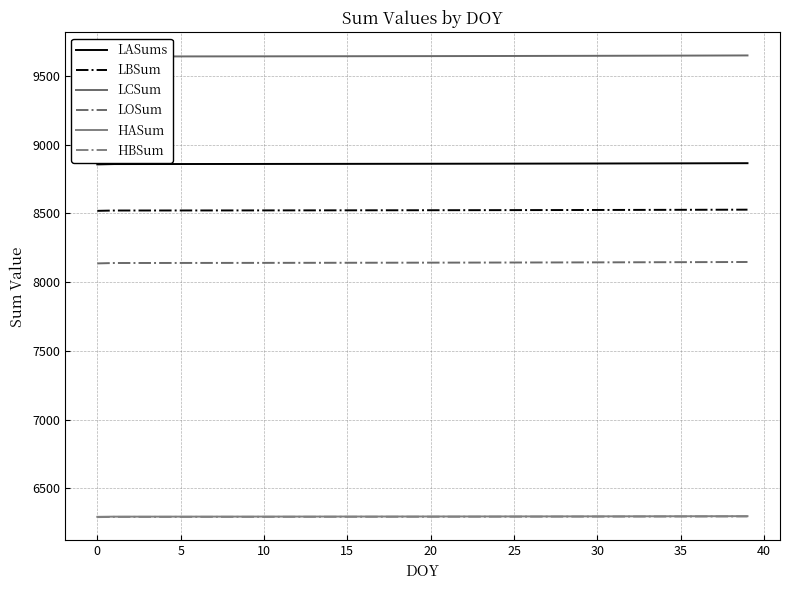

Does the chart have visible grid lines?

Yes